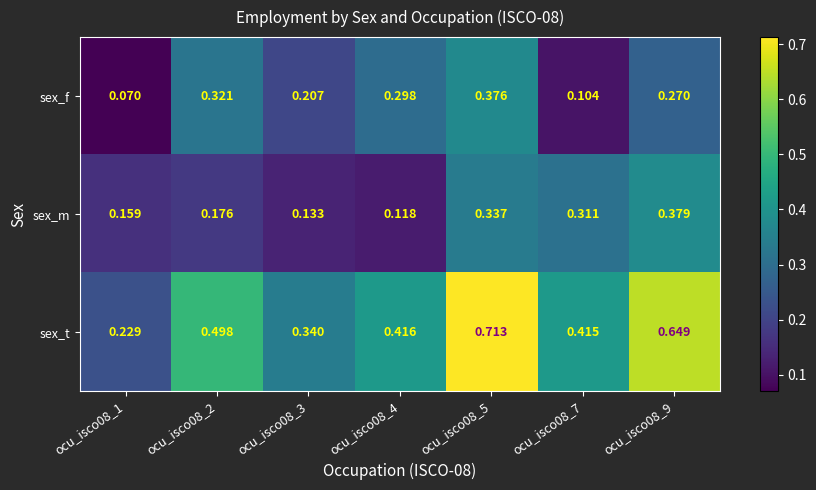

Rank the series at ocu_isco08_1 from highest to lowest value.

sex_t, sex_m, sex_f